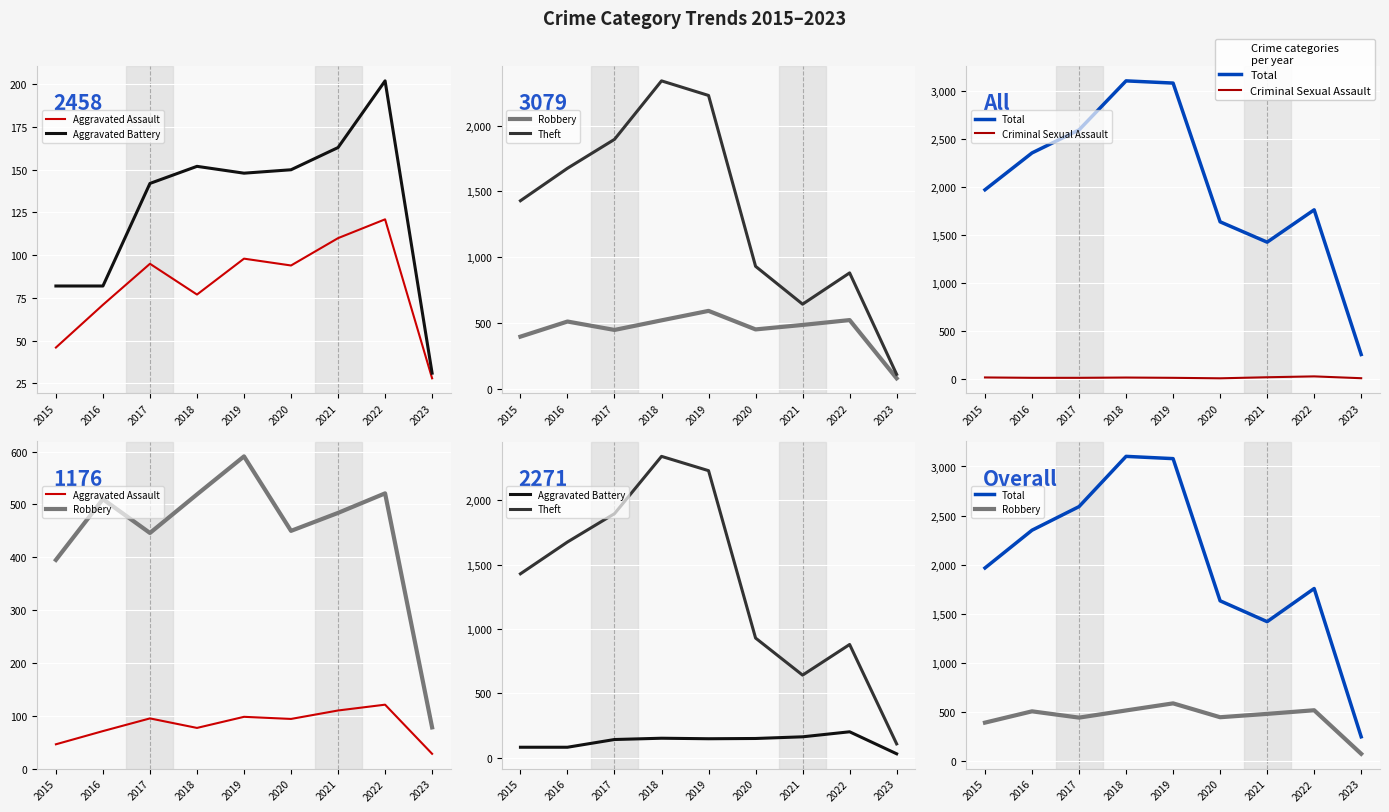

Read the Criminal Sexual Assault value at 2022, to the nearest 5.

25